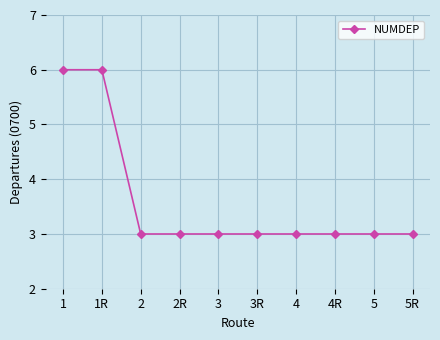

Approximately how many times larger is the value at 1R compared to 4R?

2.0